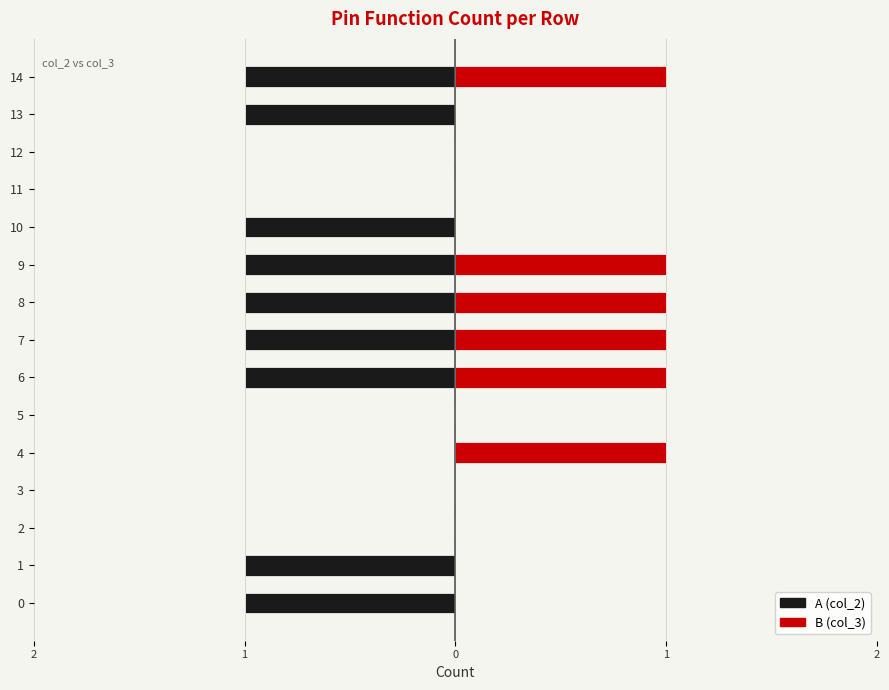

The value of B (col_3) at 2 is 0. True or false?

True